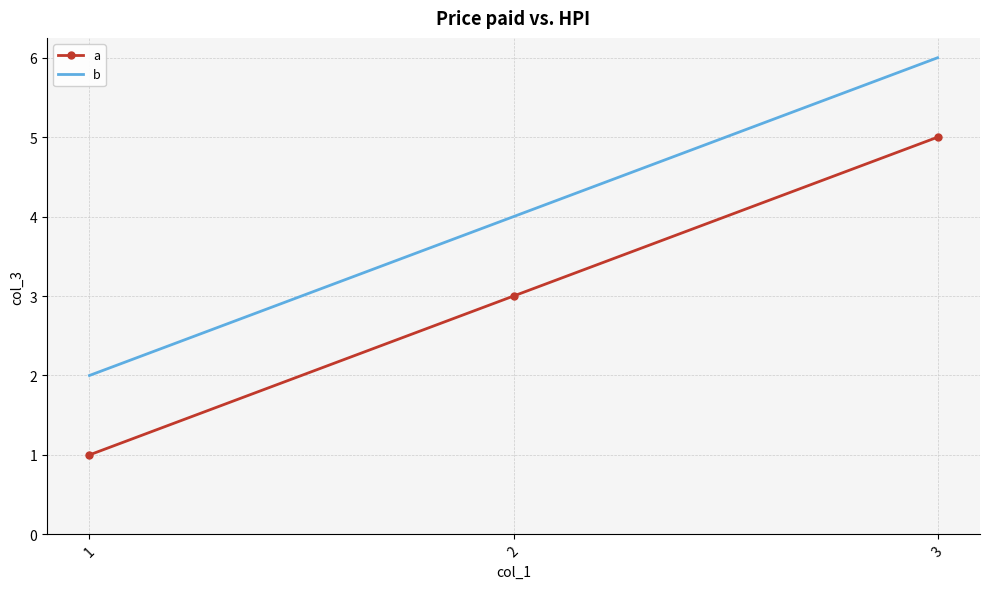

Is it true that b equals 2 at 1?

True